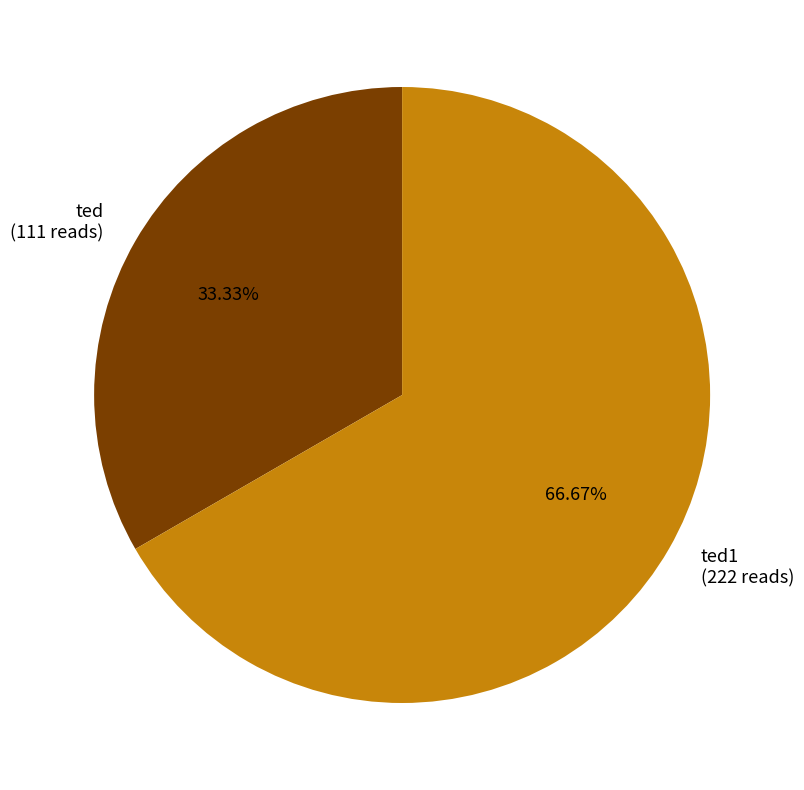

How many slices are in this pie chart?

2